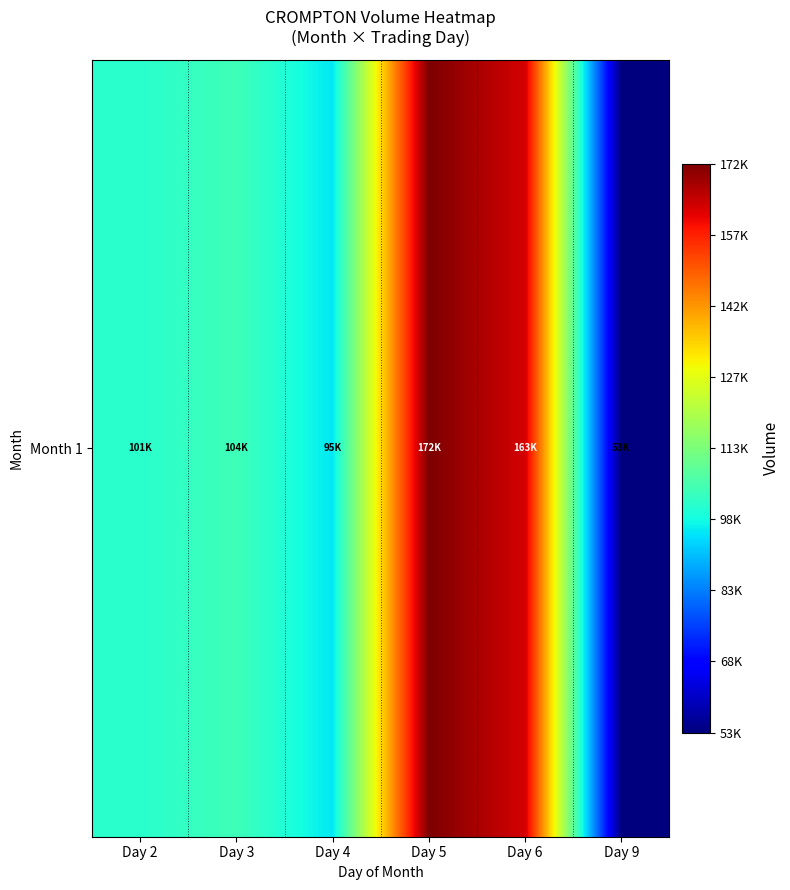

Which category has the lowest value across all series?

Day 9